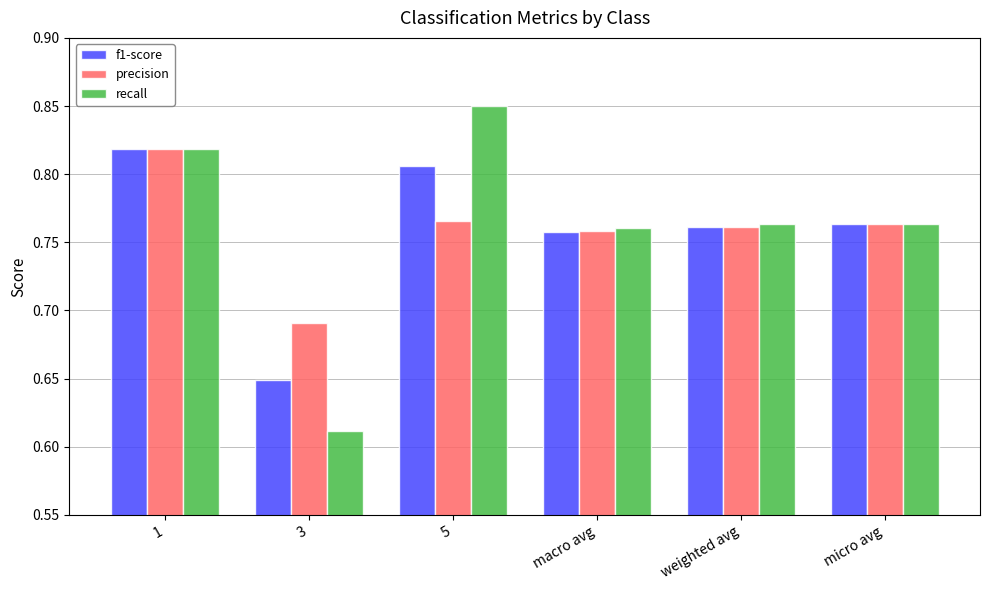

At which category is the sum across all series the highest?

1